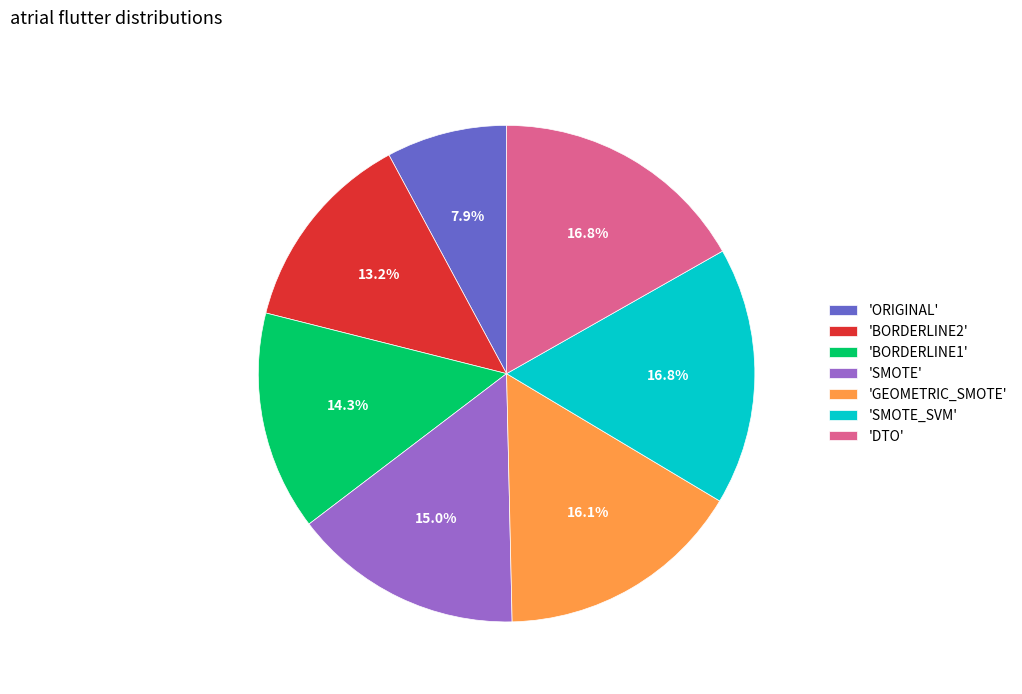

How many segments does this pie chart have?

7